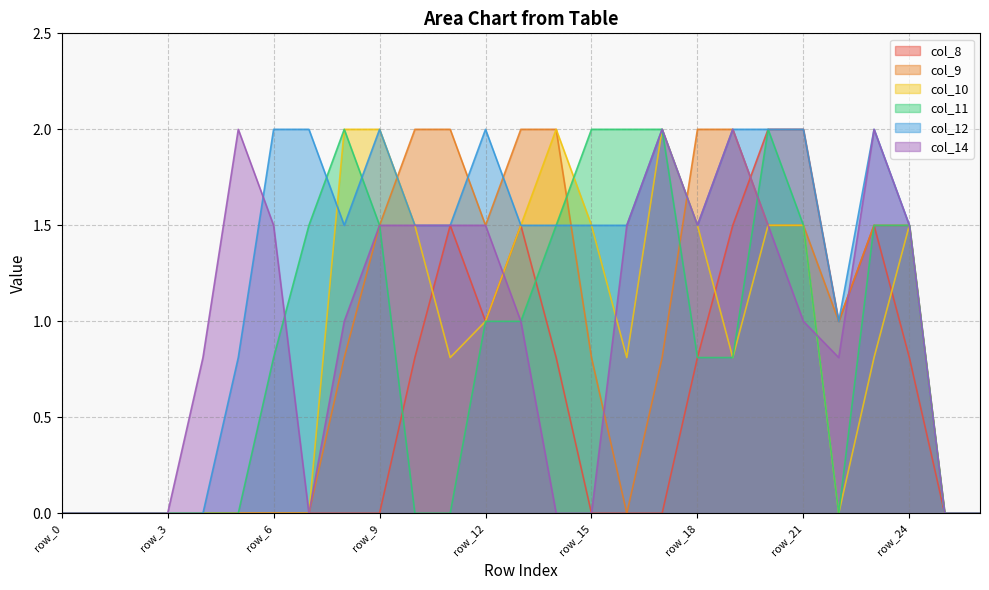

Reading left to right, extract all data points from this chart.

col_8: row_0=0.0	row_1=0.0	row_2=0.0	row_3=0.0	row_4=0.0	row_5=0.0	row_6=0.0	row_7=0.0	row_8=0.0	row_9=0.0	row_10=0.8	row_11=1.5	row_12=1.0	row_13=1.5	row_14=0.8	row_15=0.0	row_16=0.0	row_17=0.0	row_18=0.8	row_19=1.5	row_20=2.0	row_21=2.0	row_22=1.0	row_23=1.5	row_24=0.8	row_25=0.0	row_26=0.0
col_9: row_0=0.0	row_1=0.0	row_2=0.0	row_3=0.0	row_4=0.0	row_5=0.0	row_6=0.0	row_7=0.0	row_8=0.8	row_9=1.5	row_10=2.0	row_11=2.0	row_12=1.5	row_13=2.0	row_14=2.0	row_15=0.8	row_16=0.0	row_17=0.8	row_18=2.0	row_19=2.0	row_20=1.5	row_21=1.5	row_22=1.0	row_23=1.5	row_24=1.5	row_25=0.0	row_26=0.0
col_10: row_0=0.0	row_1=0.0	row_2=0.0	row_3=0.0	row_4=0.0	row_5=0.0	row_6=0.0	row_7=0.0	row_8=2.0	row_9=2.0	row_10=1.5	row_11=0.8	row_12=1.0	row_13=1.5	row_14=2.0	row_15=1.5	row_16=0.8	row_17=2.0	row_18=1.5	row_19=0.8	row_20=1.5	row_21=1.5	row_22=0.0	row_23=0.8	row_24=1.5	row_25=0.0	row_26=0.0
col_11: row_0=0.0	row_1=0.0	row_2=0.0	row_3=0.0	row_4=0.0	row_5=0.0	row_6=0.8	row_7=1.5	row_8=2.0	row_9=1.5	row_10=0.0	row_11=0.0	row_12=1.0	row_13=1.0	row_14=1.5	row_15=2.0	row_16=2.0	row_17=2.0	row_18=0.8	row_19=0.8	row_20=2.0	row_21=1.5	row_22=0.0	row_23=1.5	row_24=1.5	row_25=0.0	row_26=0.0
col_12: row_0=0.0	row_1=0.0	row_2=0.0	row_3=0.0	row_4=0.0	row_5=0.8	row_6=2.0	row_7=2.0	row_8=1.5	row_9=2.0	row_10=1.5	row_11=1.5	row_12=2.0	row_13=1.5	row_14=1.5	row_15=1.5	row_16=1.5	row_17=2.0	row_18=1.5	row_19=2.0	row_20=2.0	row_21=2.0	row_22=1.0	row_23=2.0	row_24=1.5	row_25=0.0	row_26=0.0
col_14: row_0=0.0	row_1=0.0	row_2=0.0	row_3=0.0	row_4=0.8	row_5=2.0	row_6=1.5	row_7=0.0	row_8=1.0	row_9=1.5	row_10=1.5	row_11=1.5	row_12=1.5	row_13=1.0	row_14=0.0	row_15=0.0	row_16=1.5	row_17=2.0	row_18=1.5	row_19=2.0	row_20=1.5	row_21=1.0	row_22=0.8	row_23=2.0	row_24=1.5	row_25=0.0	row_26=0.0